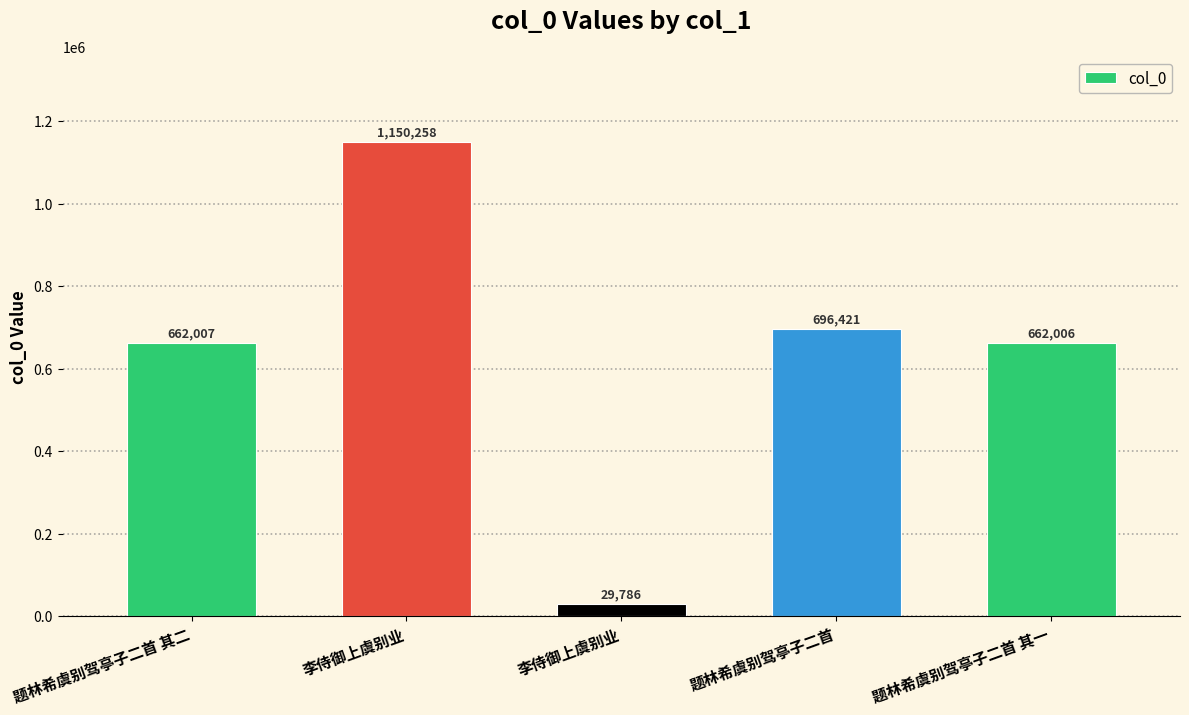

Reading right to left, transcribe all the data shown in this chart.

题林希虞别驾亭子二首 其一=662006	题林希虞别驾亭子二首=696421	李侍御上虞别业=29786	李侍御上虞别业=1150258	题林希虞别驾亭子二首 其二=662007